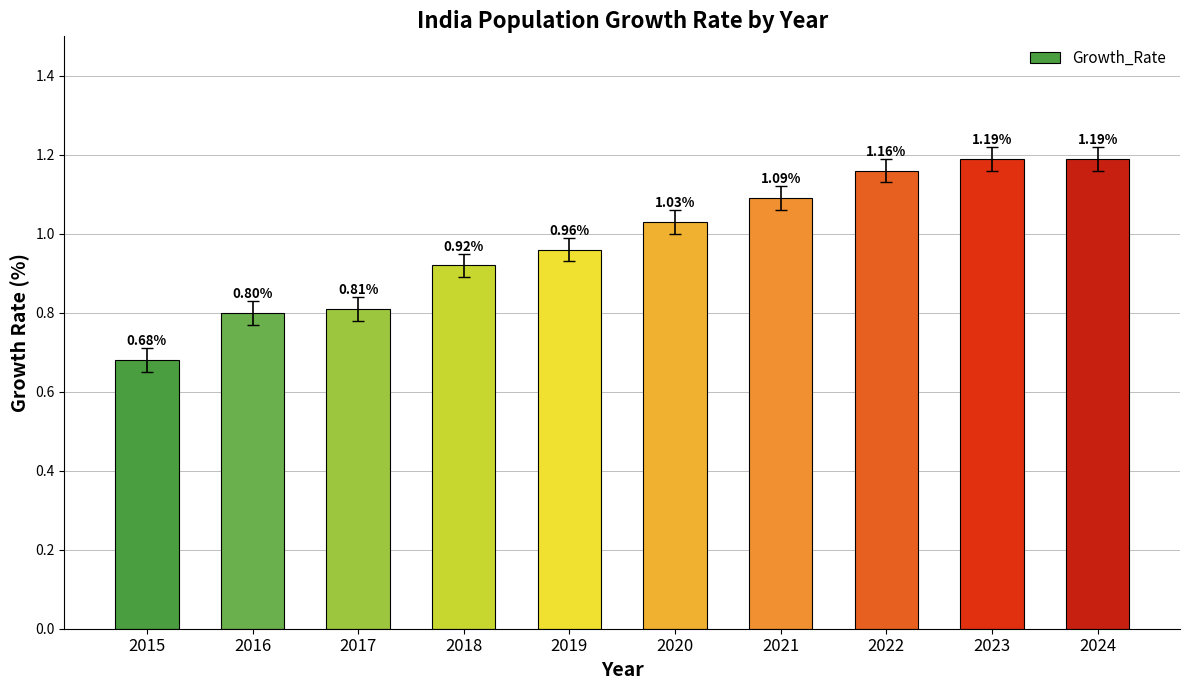

Does the chart contain stacked bars?

No